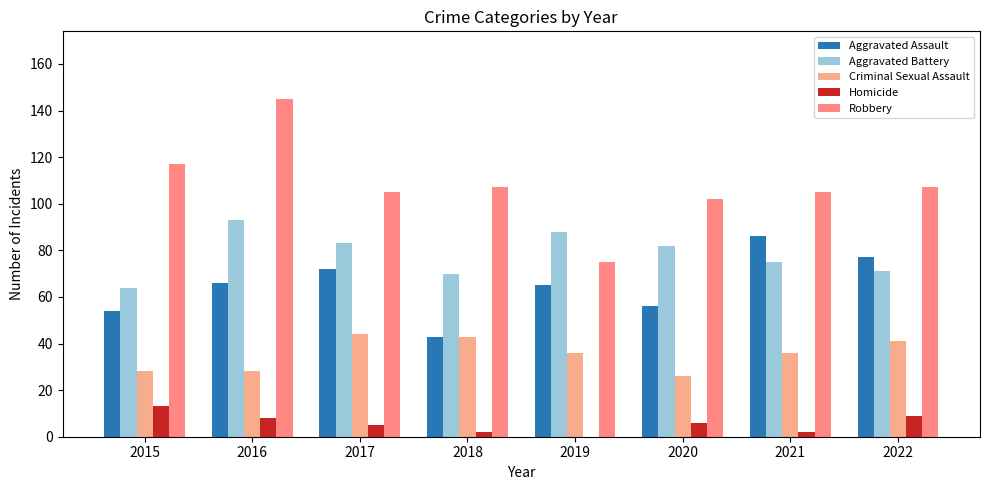

What are all the series names shown in the legend?

Aggravated Assault, Aggravated Battery, Criminal Sexual Assault, Homicide, Robbery